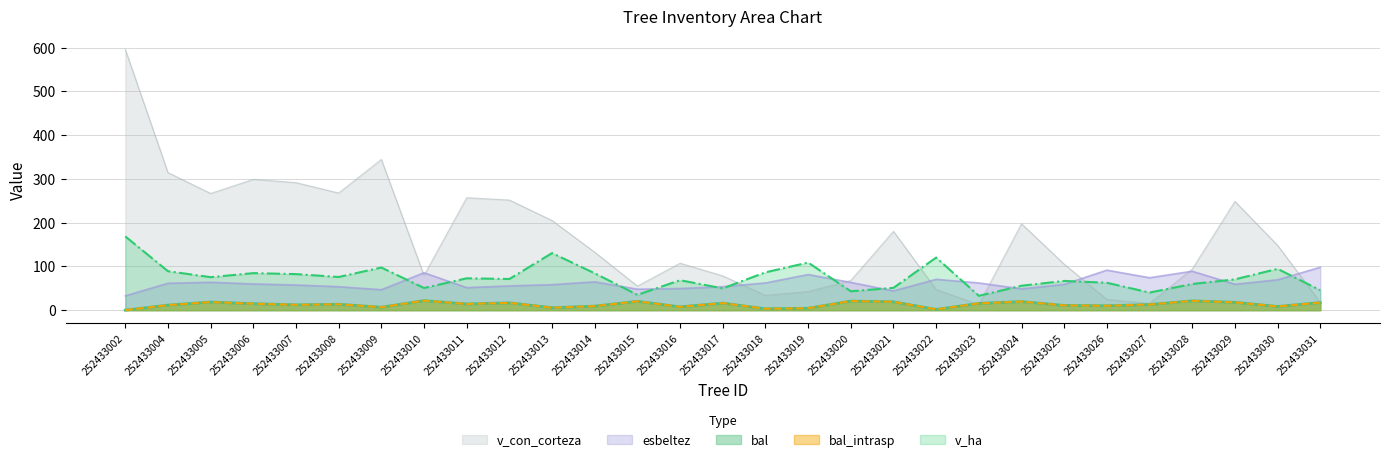

Where is the first local maximum for v_con_corteza?

252433006